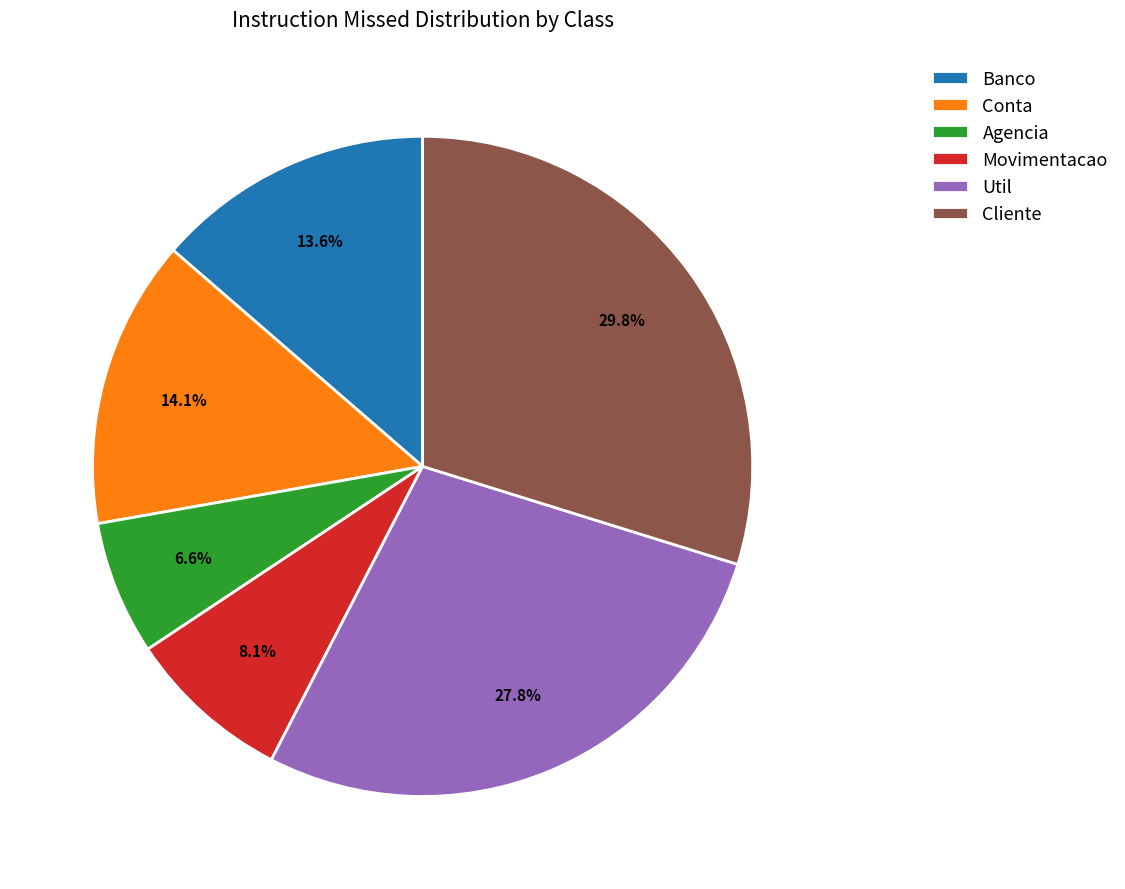

Which category has the smallest portion of the pie?

Agencia